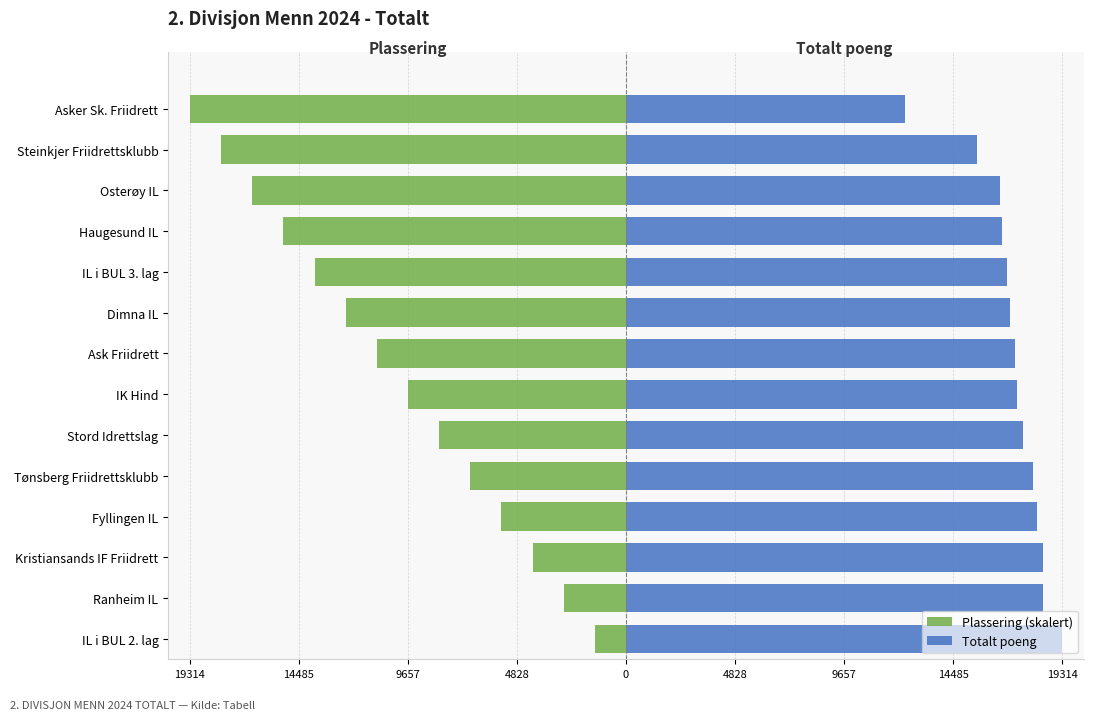

How many data points in Plassering (skalert) are less than -9657?

7